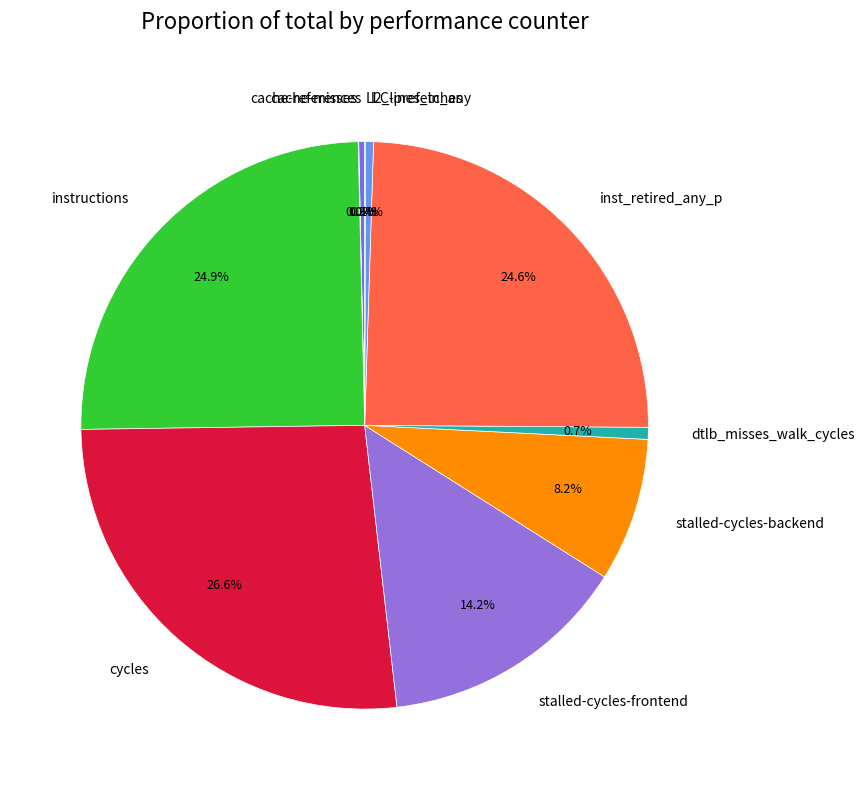

What percentage is the instructions slice, to the nearest percent?

25%